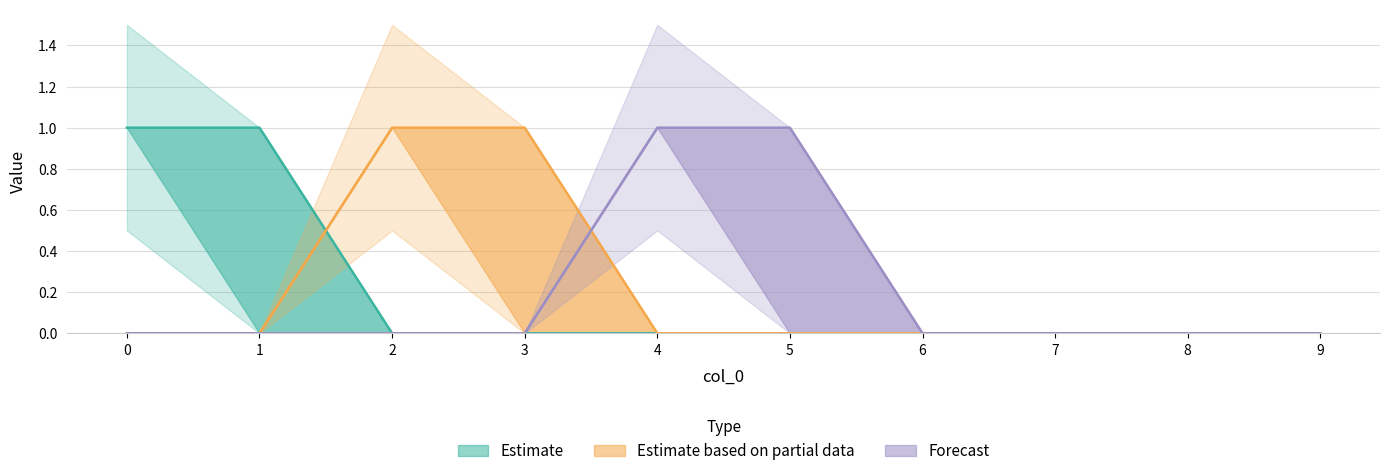

True or false: Forecast has a value of 0 at 1.

True